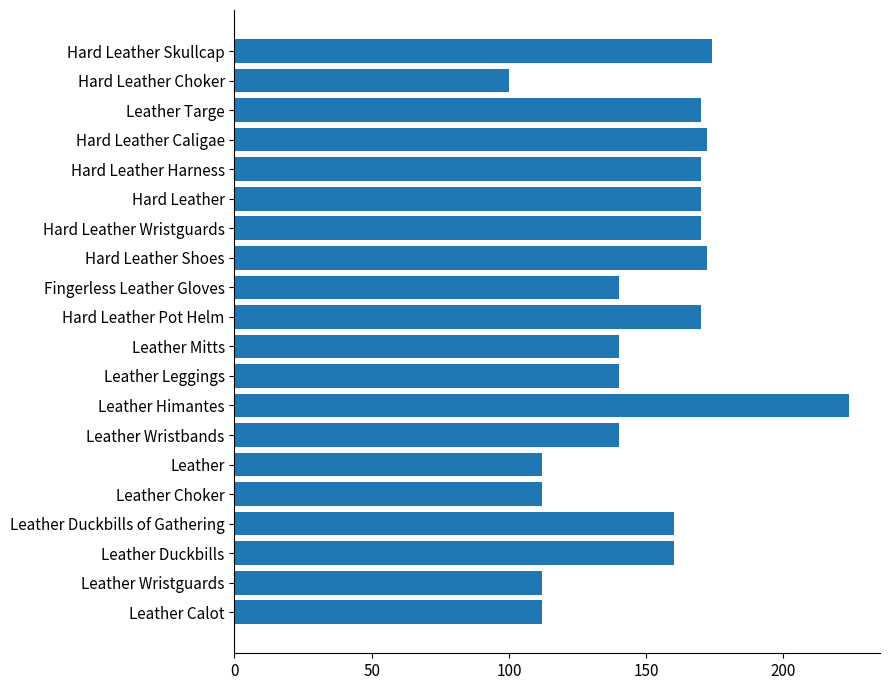

At which category does the chart reach its peak across all series?

Leather Himantes